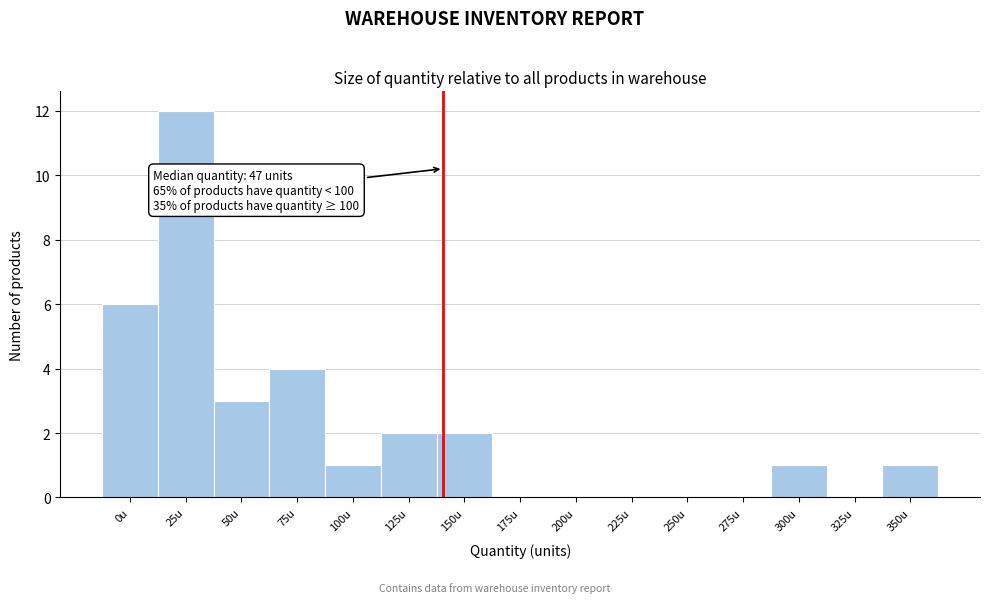

Reading right to left, extract all data points from this chart.

350u=1	325u=0	300u=1	275u=0	250u=0	225u=0	200u=0	175u=0	150u=2	125u=2	100u=1	75u=4	50u=3	25u=12	0u=6